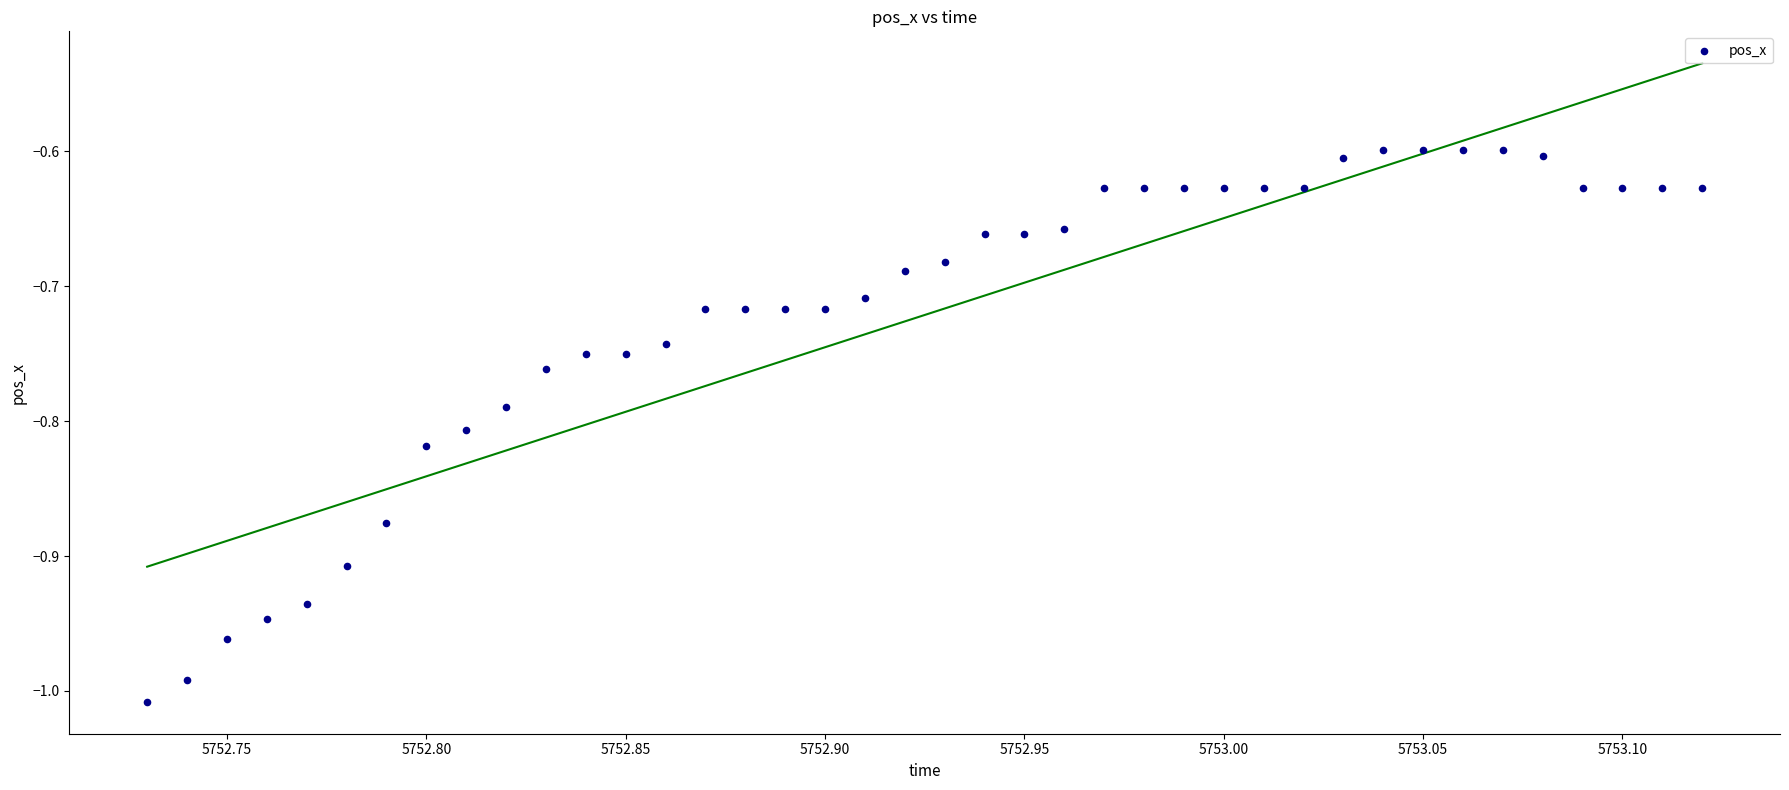

What is the range of Y values (max minus min)?

0.4